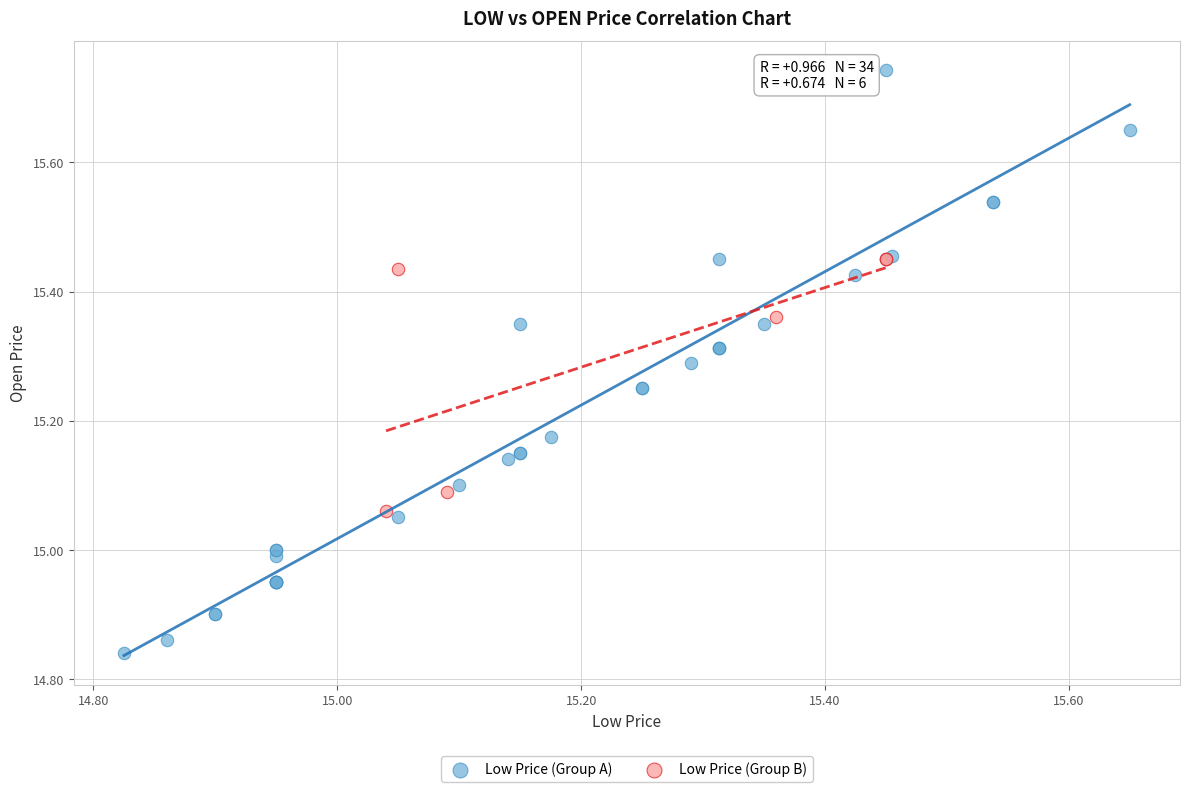

What are all the series names shown in the legend?

Low Price (Group A), Low Price (Group B)